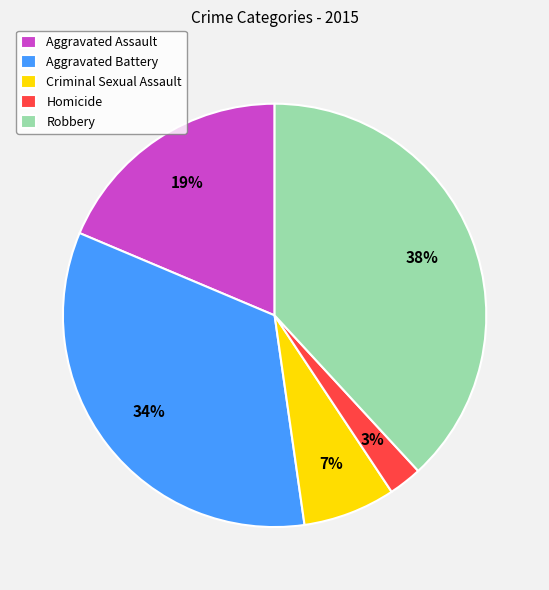

Rank the categories by value from lowest to highest.

Homicide, Criminal Sexual Assault, Aggravated Assault, Aggravated Battery, Robbery